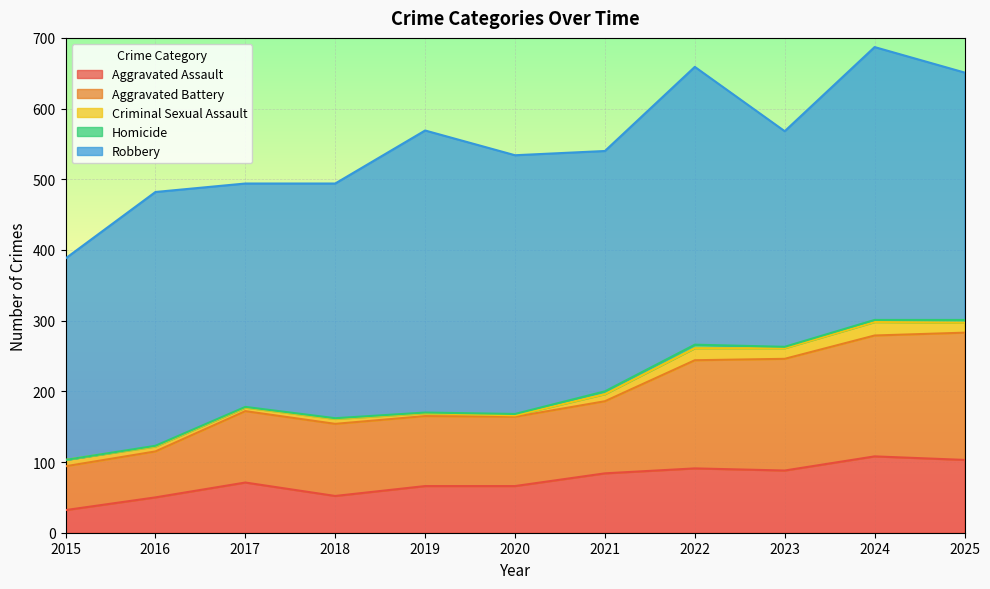

The Criminal Sexual Assault series shows 4 at 2019. True or false?

True